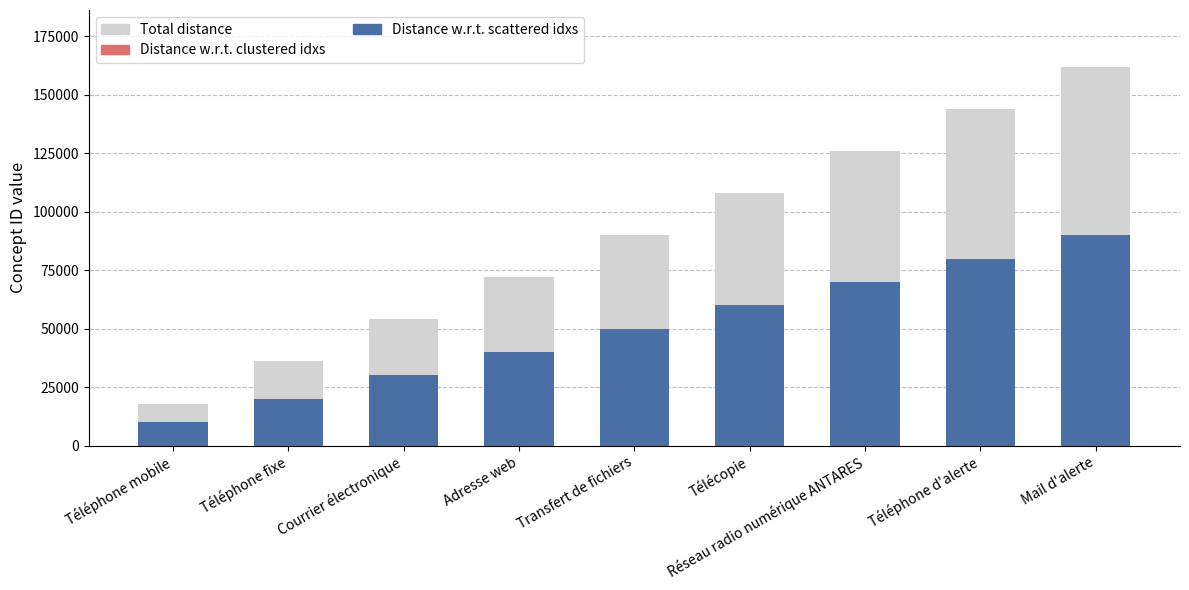

What is the difference between the maximum and minimum values in the Distance w.r.t. clustered idxs series?

64000